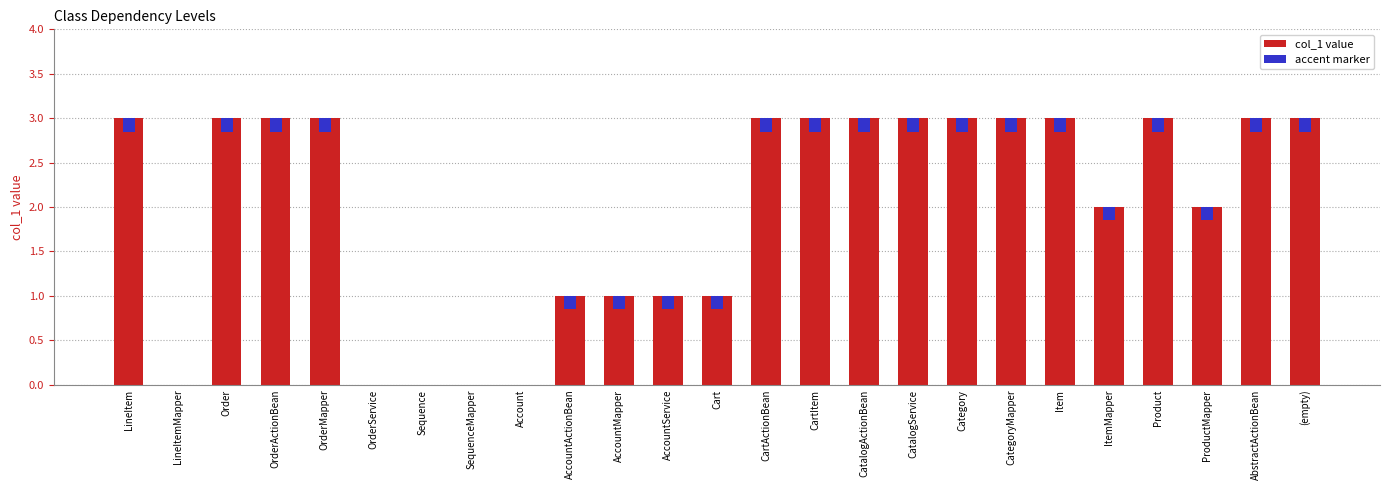

Rank the categories by value from lowest to highest.

LineItemMapper, OrderService, Sequence, SequenceMapper, Account, AccountActionBean, AccountMapper, AccountService, Cart, ItemMapper, ProductMapper, LineItem, Order, OrderActionBean, OrderMapper, CartActionBean, CartItem, CatalogActionBean, CatalogService, Category, CategoryMapper, Item, Product, AbstractActionBean, (empty)